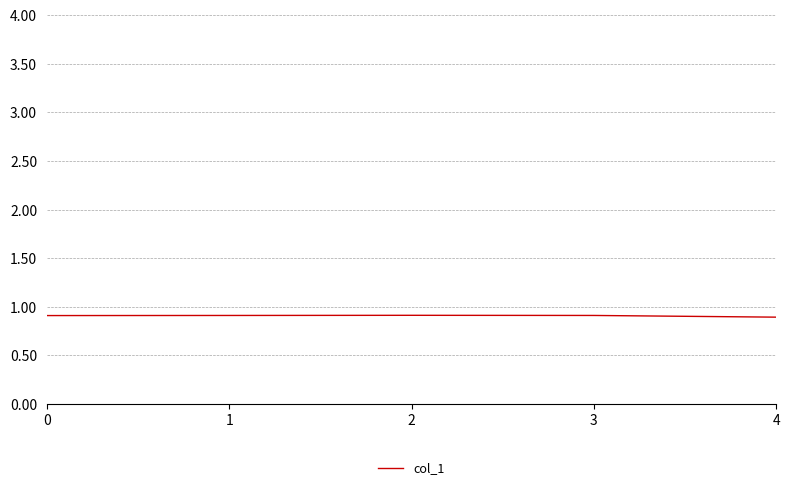

What is the smallest value displayed?

0.9